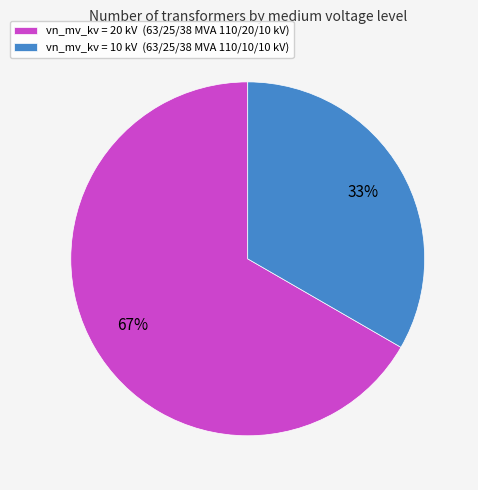

The vn_mv_kv = 20 kV (63/25/38 MVA 110/20/10 kV) slice represents 67% of the pie. True or false?

True